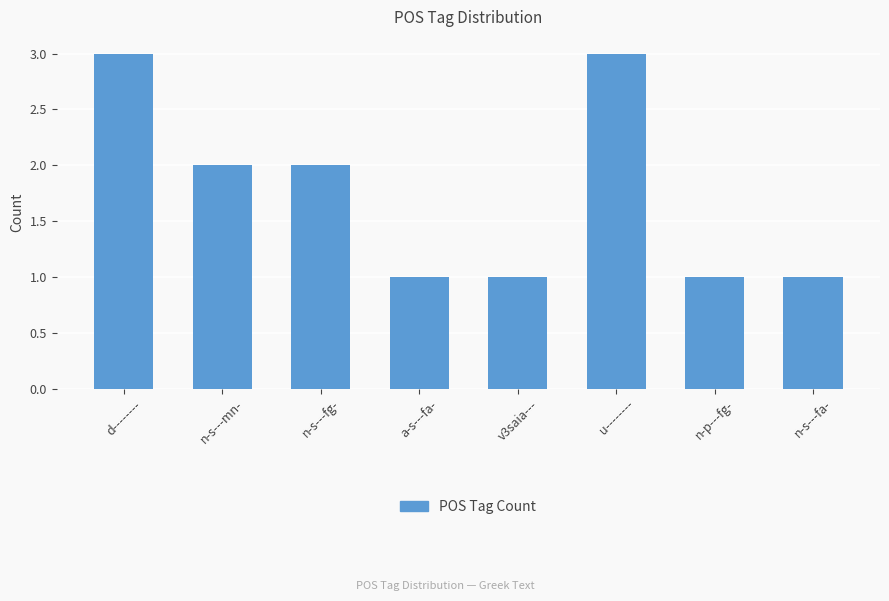

True or false: the data shows 2 at n-s---fg-.

True